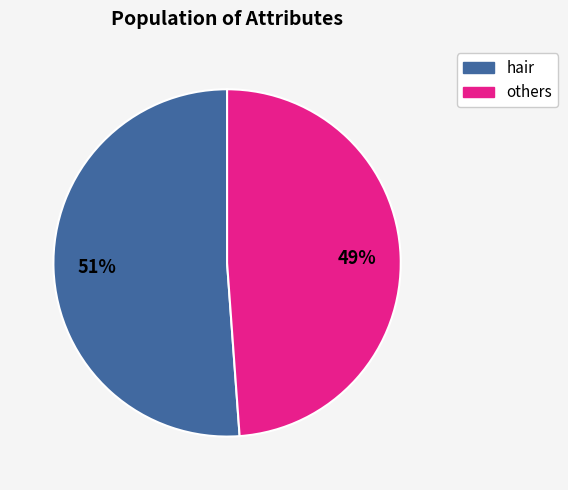

Rank the categories by value from lowest to highest.

others, hair